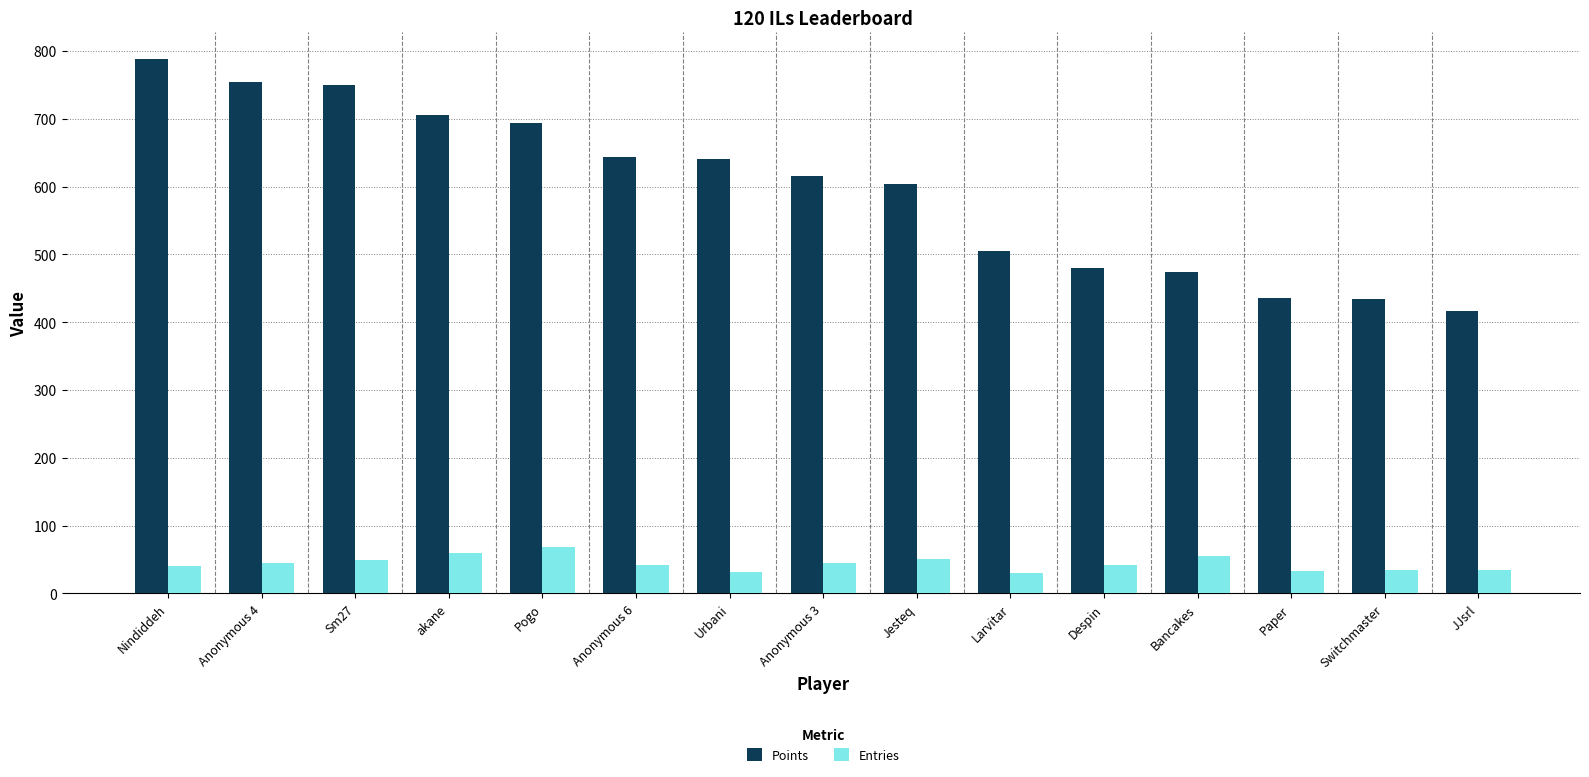

What is the label of the 14th bar from the left?

Switchmaster